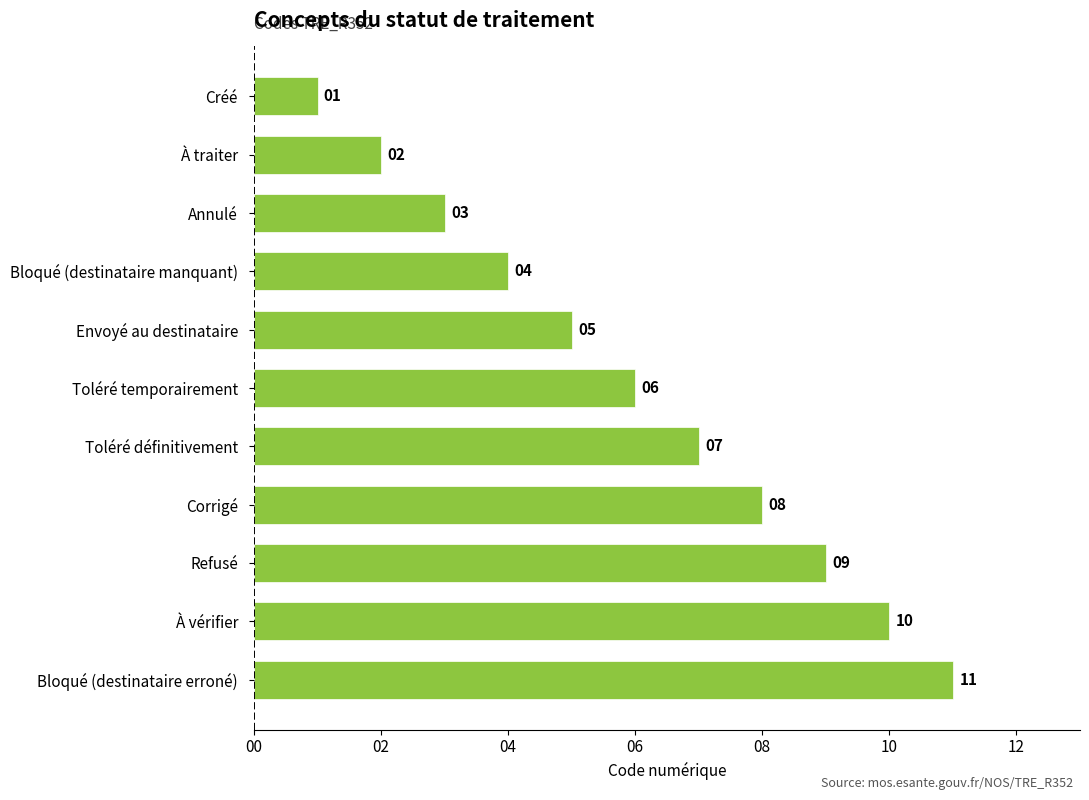

What is the difference between the maximum and minimum values?

10